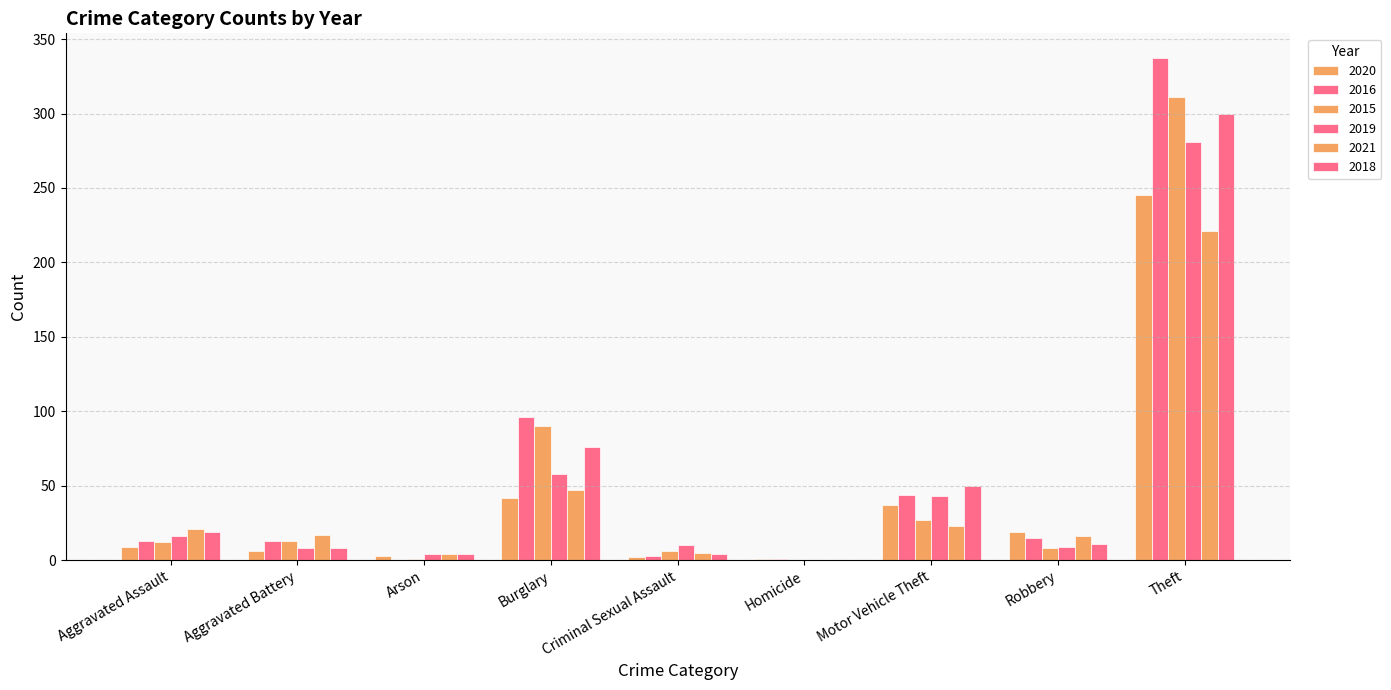

What is the label of the 3rd bar from the left?

Arson